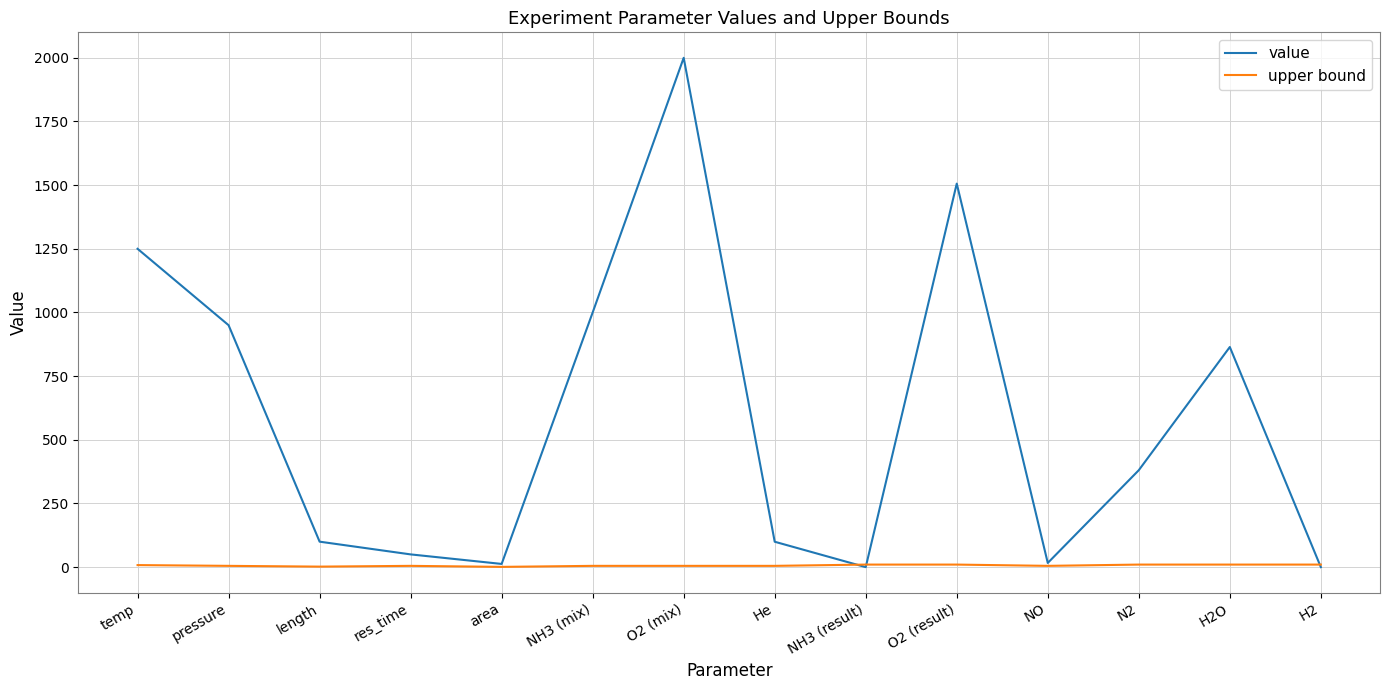

What is the sum of the upper bound values at N2 and area?

11.0